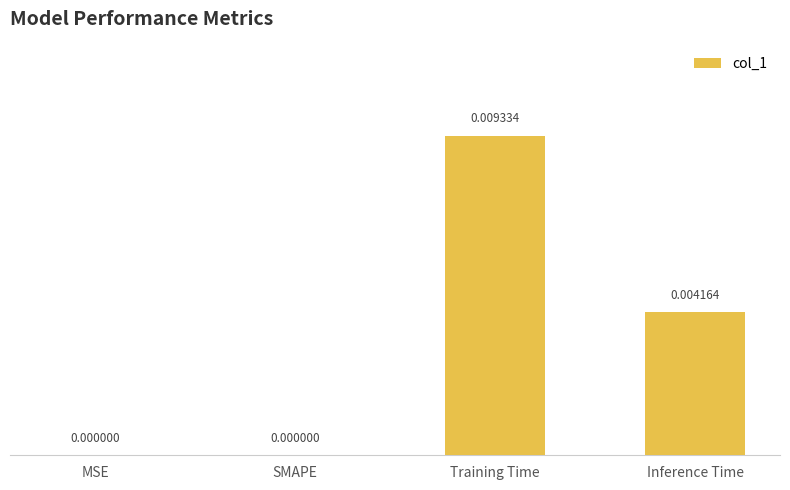

At which category does the chart reach its peak across all series?

Training Time